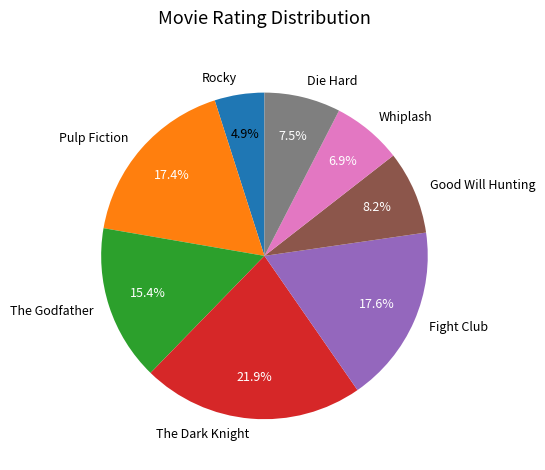

What portion of the pie excludes Good Will Hunting?

91.8%